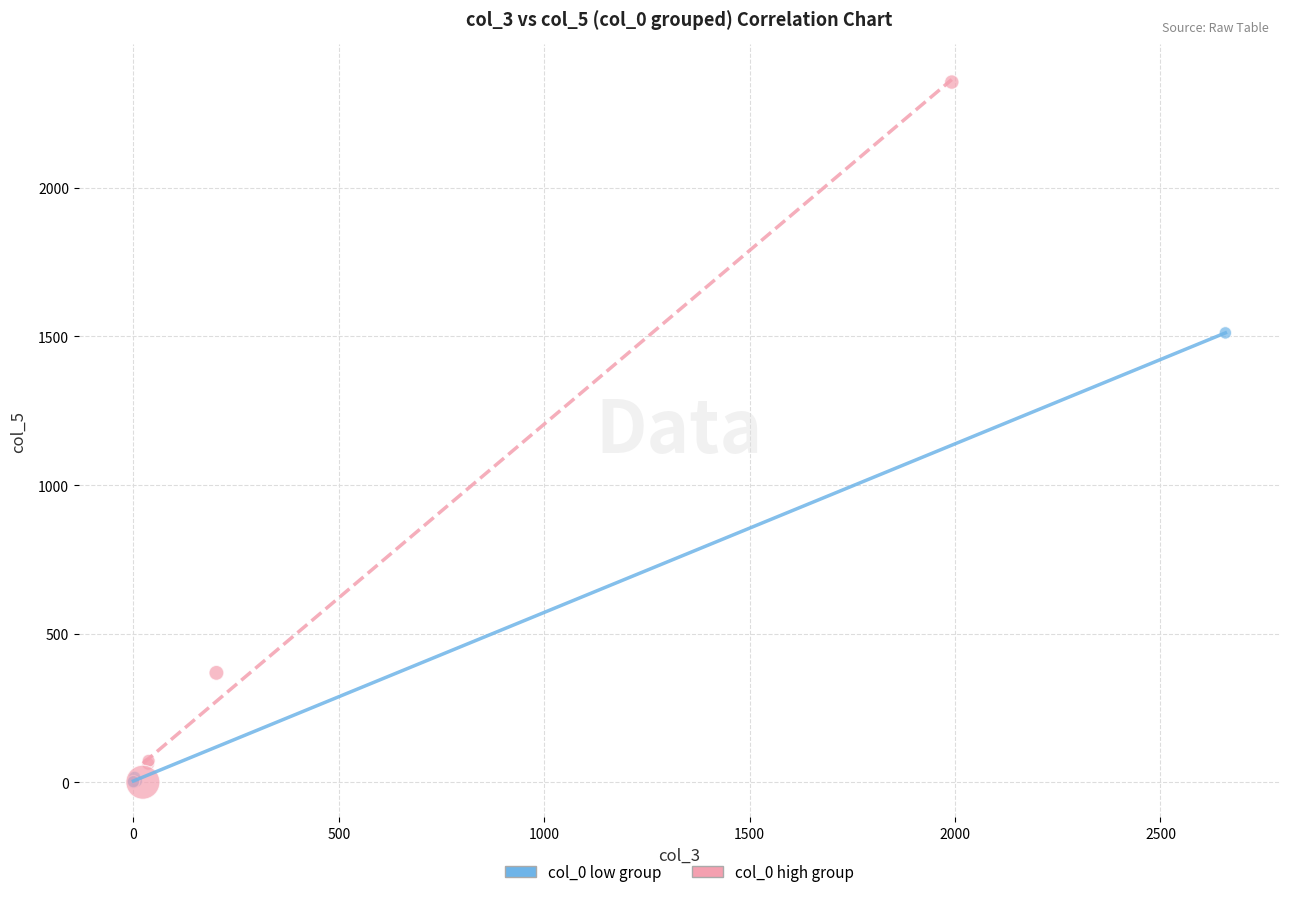

Which series reaches the maximum Y coordinate?

col_0 high group